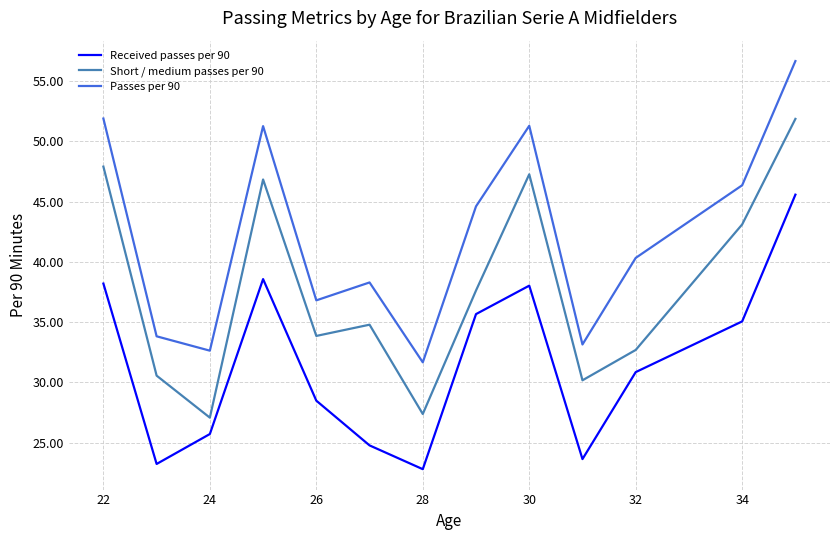

How many interior local peaks does the Short / medium passes per 90 series have?

3